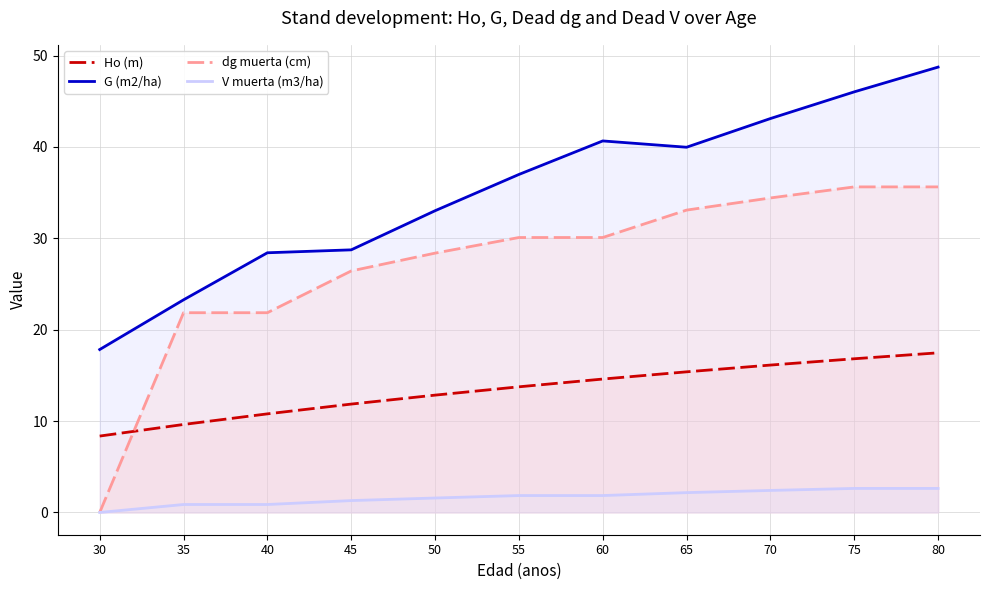

Reading right to left, extract all data points from this chart.

Ho (m): 80=17.5	75=16.8	70=16.1	65=15.4	60=14.6	55=13.8	50=12.8	45=11.9	40=10.8	35=9.6	30=8.4
G (m2/ha): 80=48.7	75=46.0	70=43.1	65=40.0	60=40.7	55=37.0	50=33.0	45=28.7	40=28.4	35=23.3	30=17.8
dg muerta (cm): 80=35.6	75=35.6	70=34.4	65=33.1	60=30.1	55=30.1	50=28.4	45=26.4	40=21.9	35=21.9	30=0.0
V muerta (m3/ha): 80=2.6	75=2.6	70=2.4	65=2.2	60=1.9	55=1.9	50=1.6	45=1.3	40=0.9	35=0.9	30=0.0